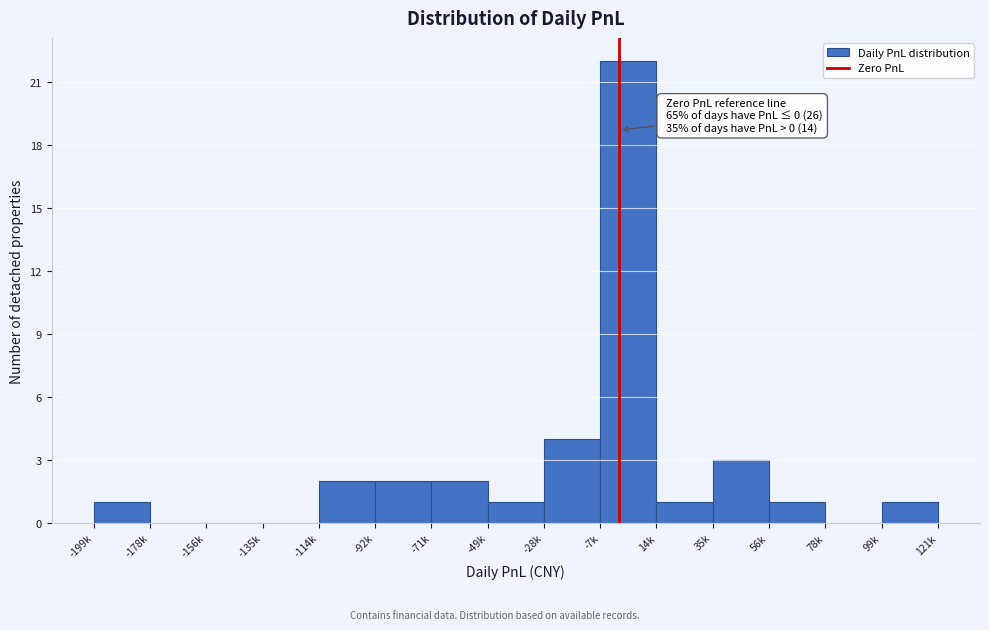

Reading left to right, transcribe all the data shown in this chart.

-199k=1	-178k=0	-156k=0	-135k=0	-114k=2	-92k=2	-71k=2	-49k=1	-28k=4	-7k=22	14k=1	35k=3	56k=1	78k=0	99k=1